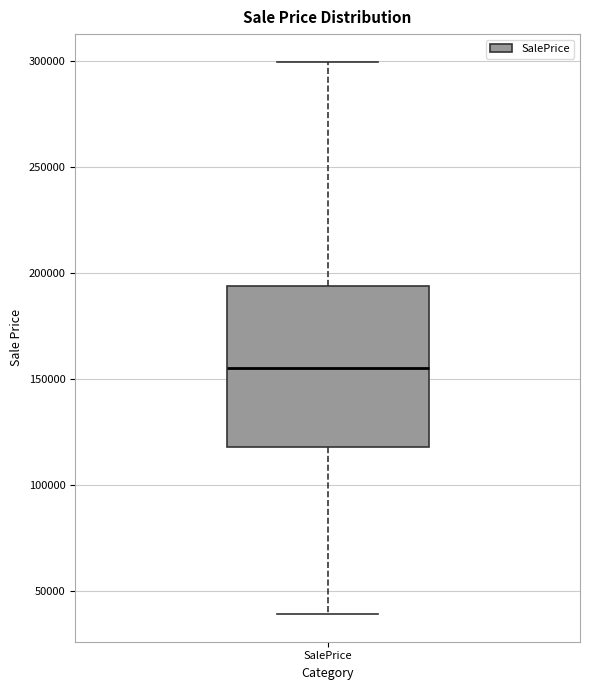

Transcribe this box plot: give where the median line is, the range the box spans, and where the two whiskers end, as read against the y-axis. The values are not printed on the chart, so give them approximately, as read against the axis.

median 155000, box 120000 to 195000, whiskers 40000 to 300000